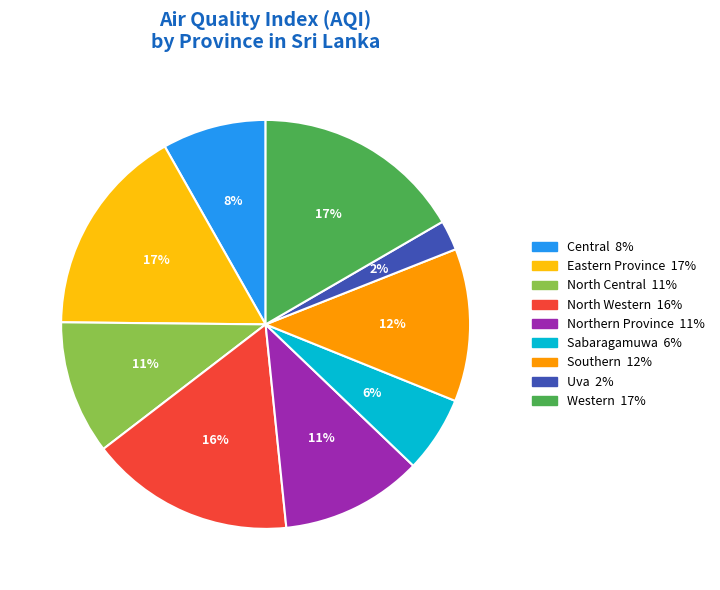

Between Southern and Sabaragamuwa, which is larger?

Southern